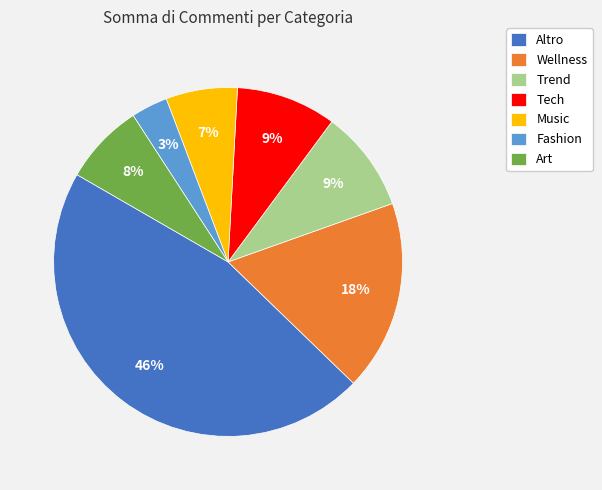

How many slices are in this pie chart?

7